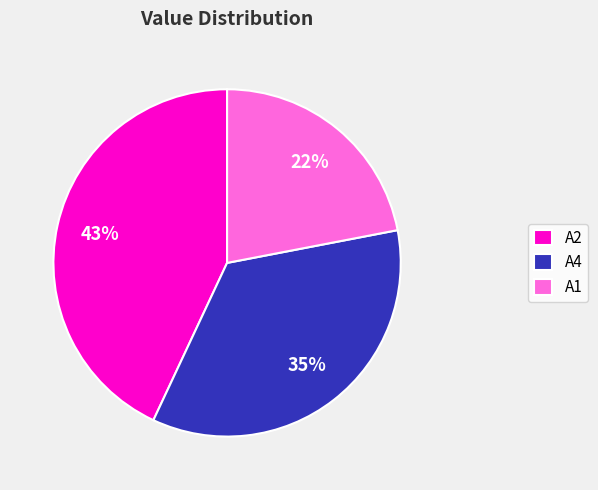

Is it true that A2 is 33% of the pie?

False